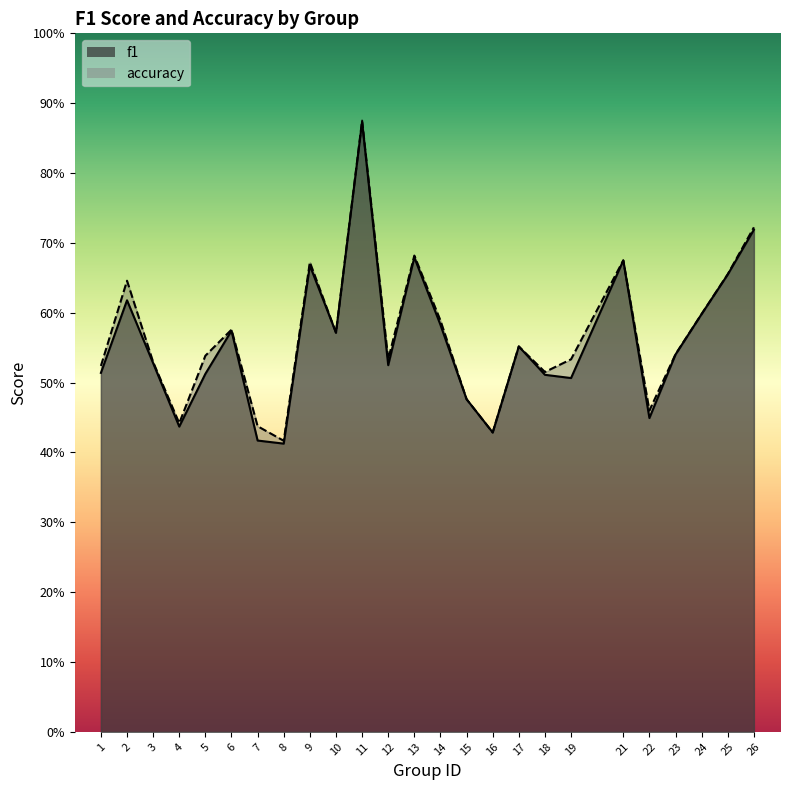

Which series has the largest total across all categories?

accuracy